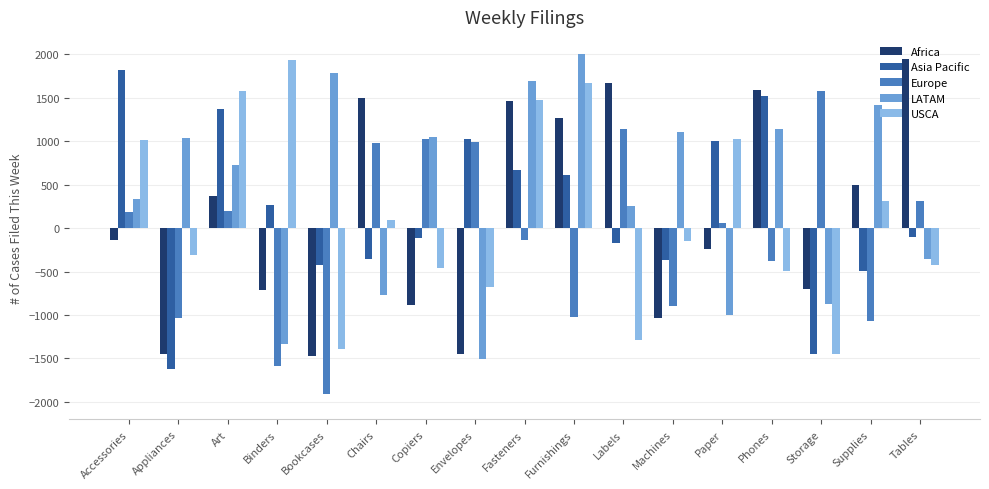

What is the total value across all series at Copiers?

624